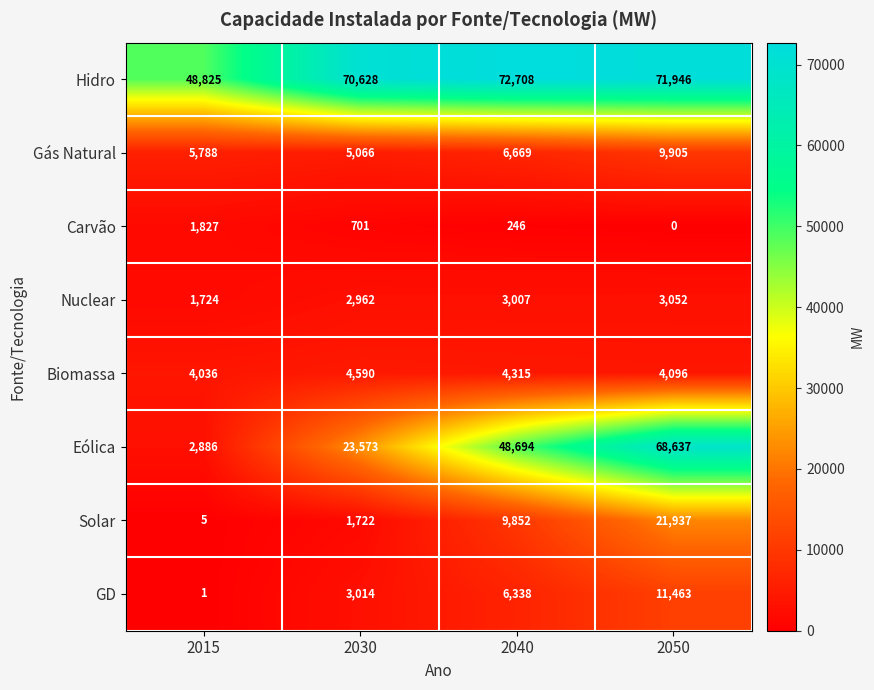

How many data points in Eólica are less than 48694?

2